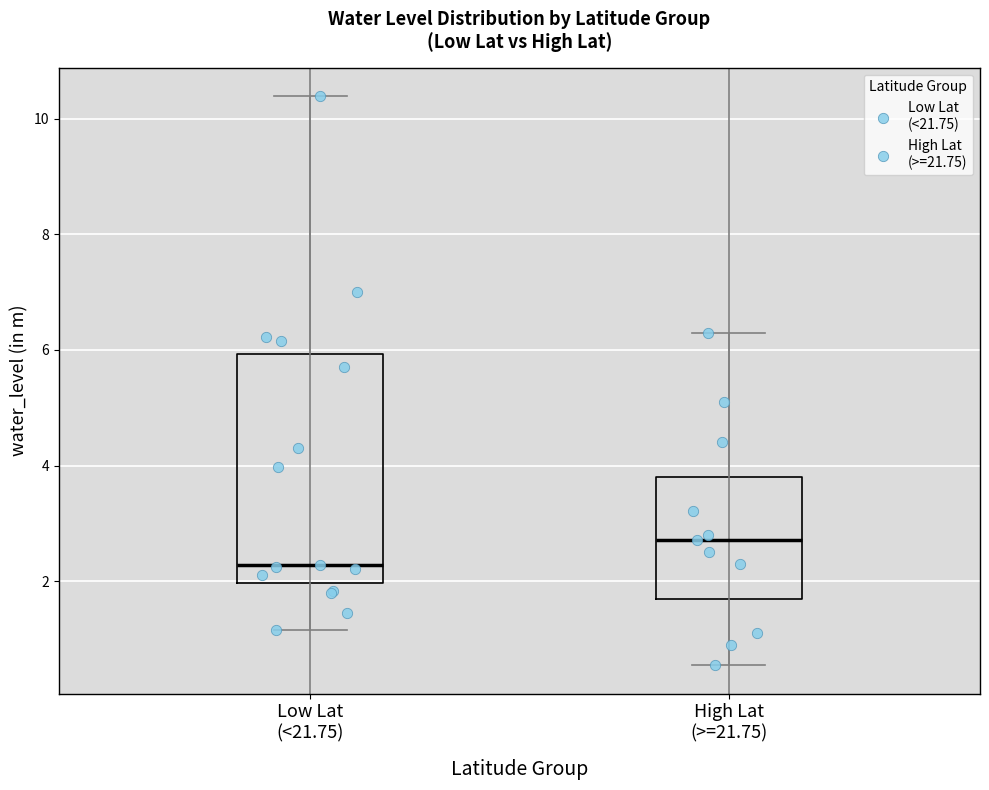

Which box's median line is the highest?

High Lat (>=21.75)